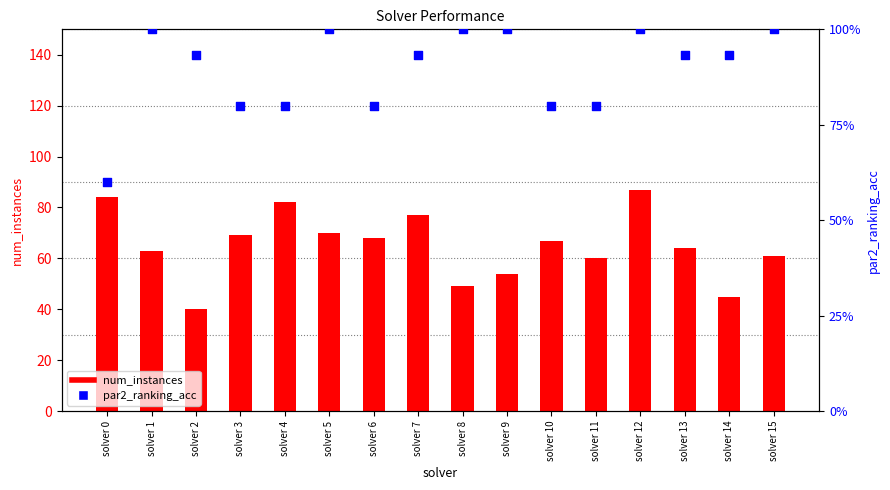

At how many categories does at least one series exceed 21?

16